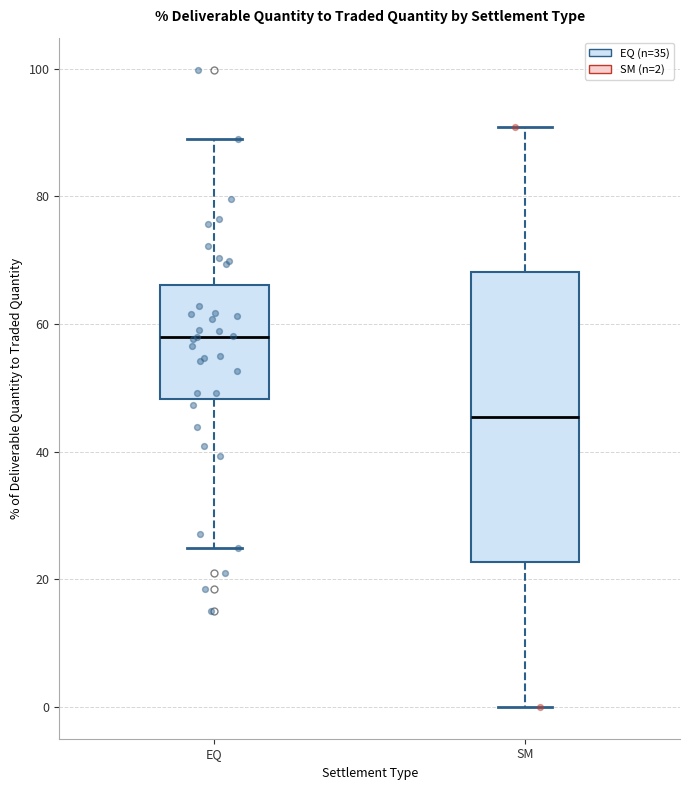

Comparing the boxes themselves (not the whiskers), which one is the tallest?

SM